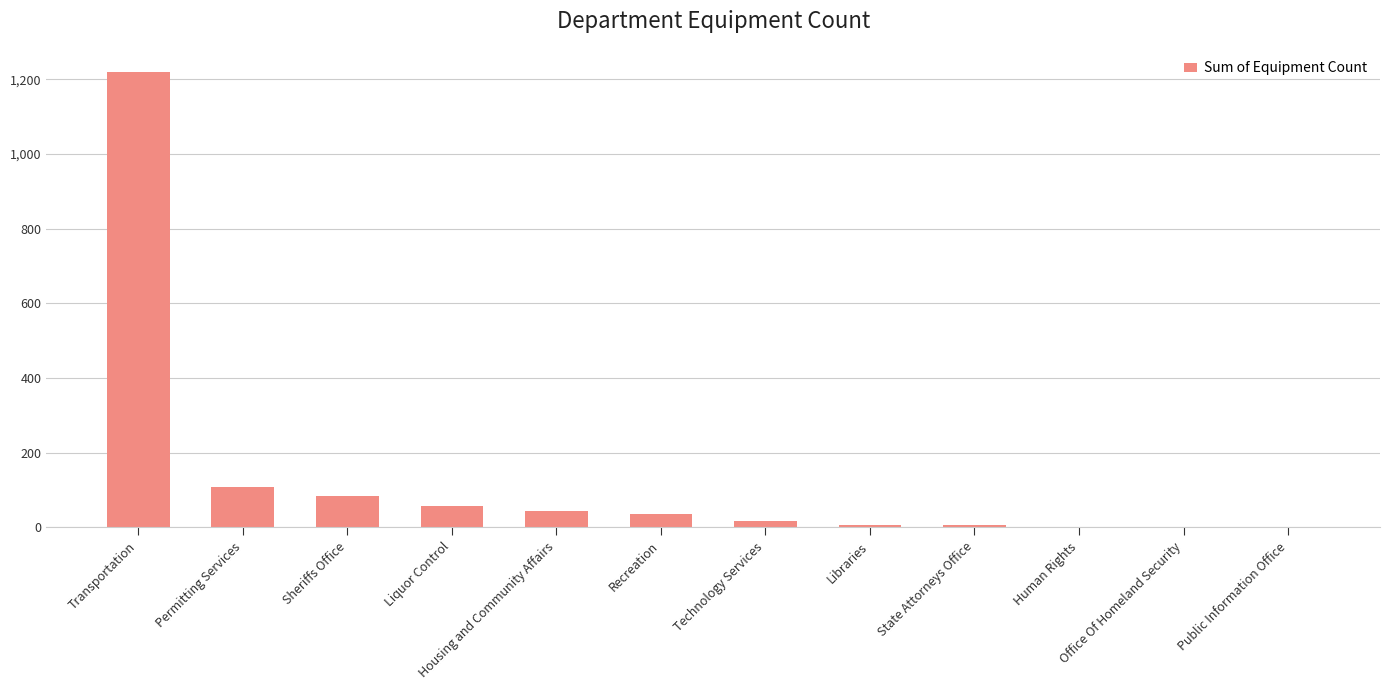

What is the difference between the values at Human Rights and Public Information Office?

1